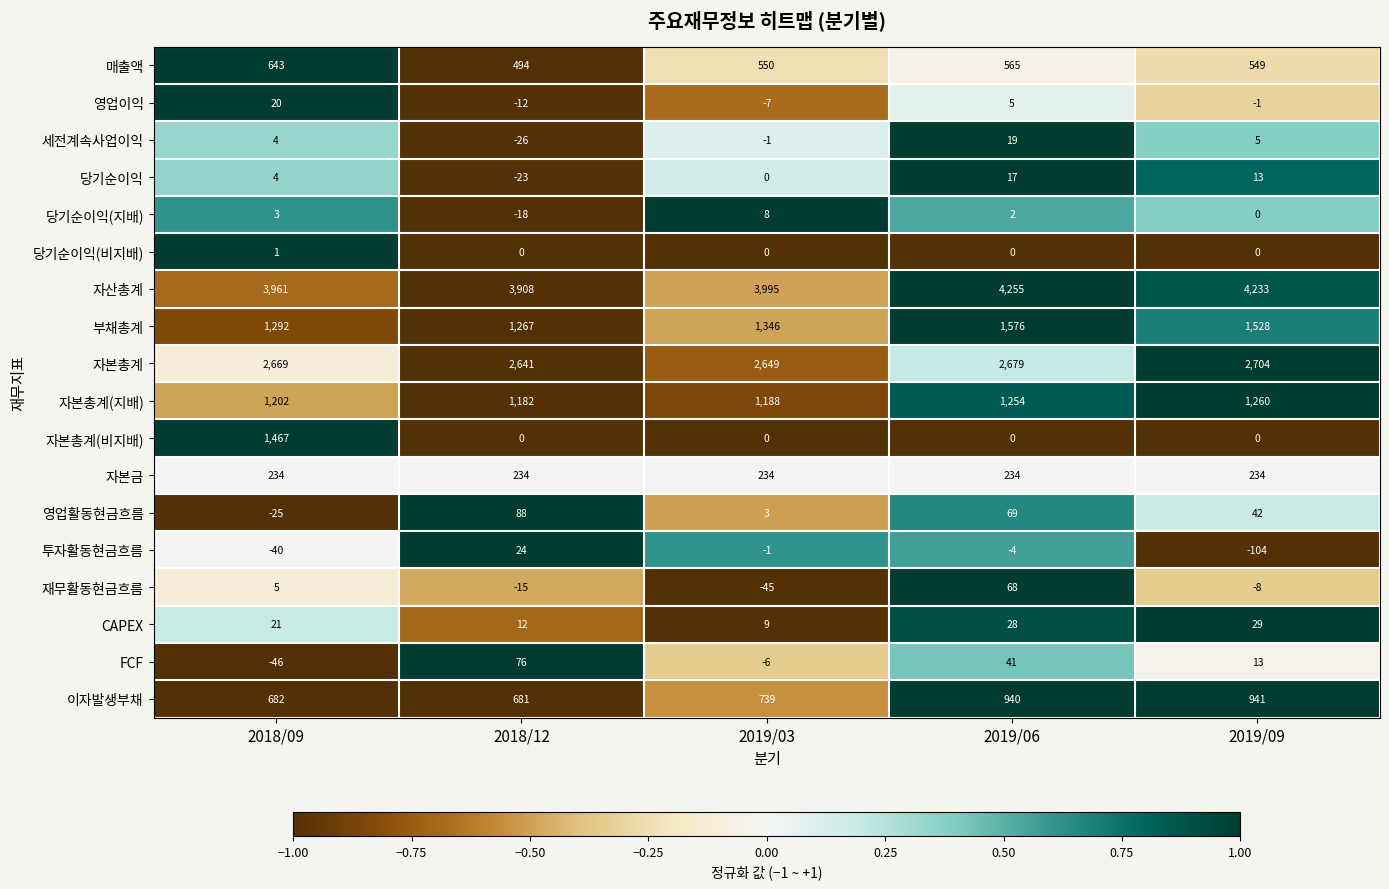

Which series has the widest spread of values?

자본총계(비지배)